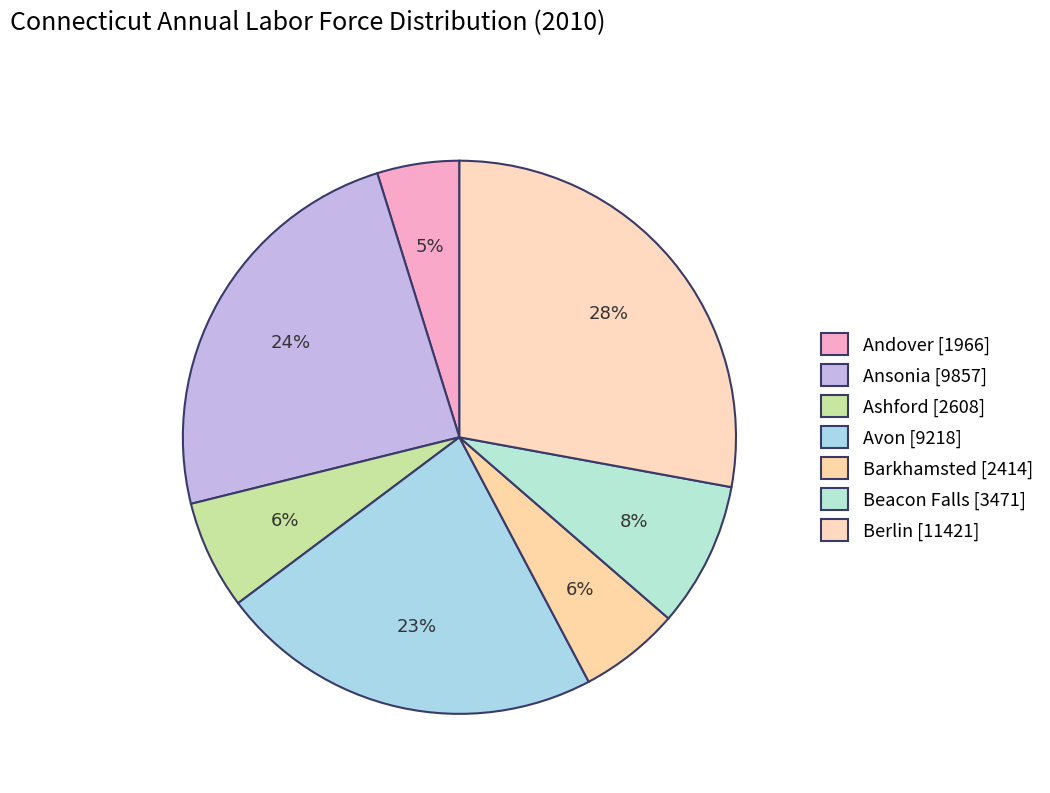

How many slices are in this pie chart?

7